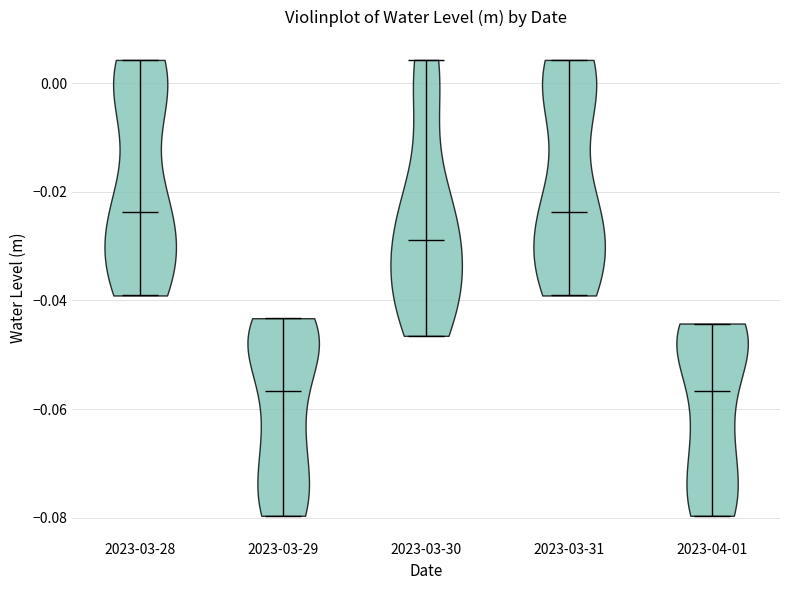

Reading left to right, read every violin against the y-axis: where its median line is, and the lowest and highest points it reaches. The values are not printed on the chart, so give them approximately, as read against the axis.

2023-03-28: median line -0.024, lowest point -0.040, highest point 0.004
2023-03-29: median line -0.056, lowest point -0.080, highest point -0.044
2023-03-30: median line -0.028, lowest point -0.046, highest point 0.004
2023-03-31: median line -0.024, lowest point -0.040, highest point 0.004
2023-04-01: median line -0.056, lowest point -0.080, highest point -0.044